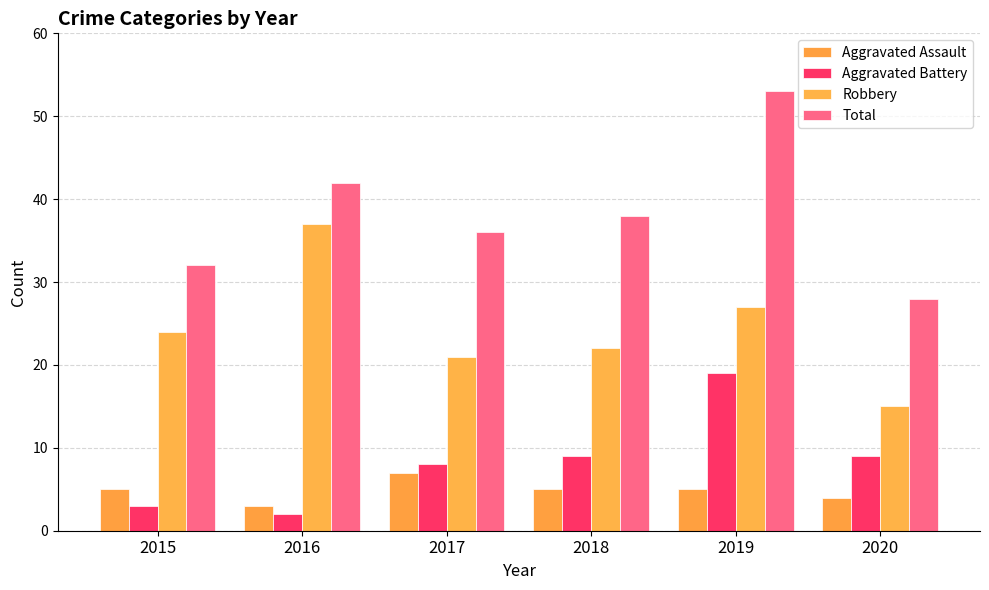

What are all the series names shown in the legend?

Aggravated Assault, Aggravated Battery, Robbery, Total